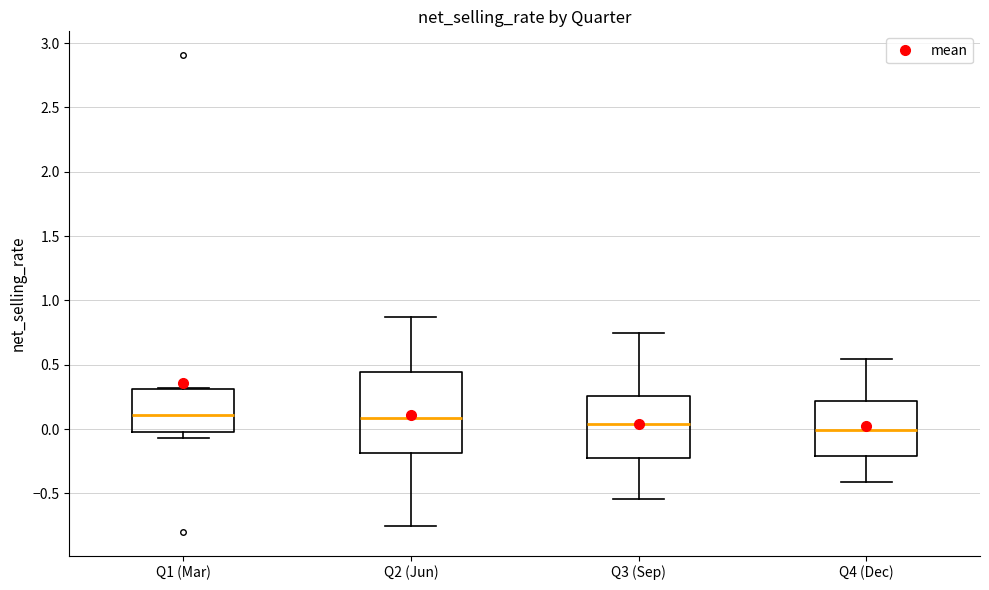

Where does the median line of the box for Q4 (Dec) sit on the y-axis? The values are not printed on the chart, so give them approximately, as read against the axis.

0.00